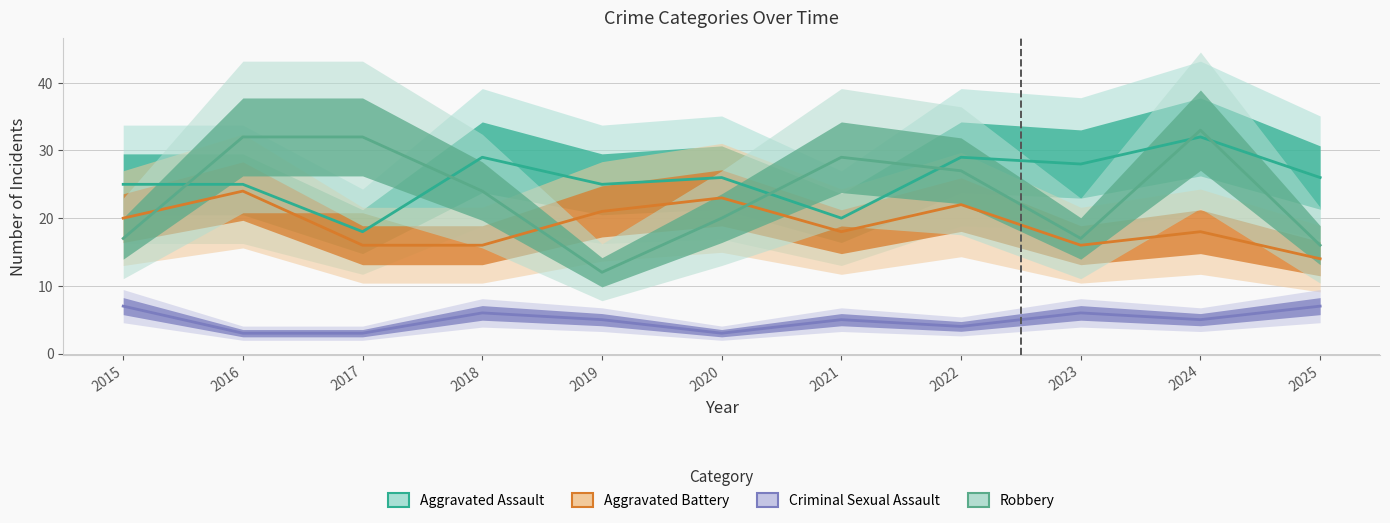

How many lines are shown in the chart?

4